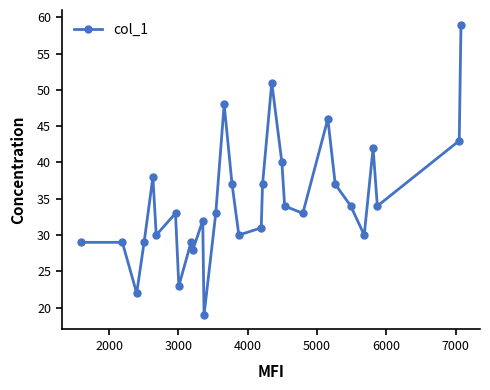

What is the value of the 2nd point from the left?

29